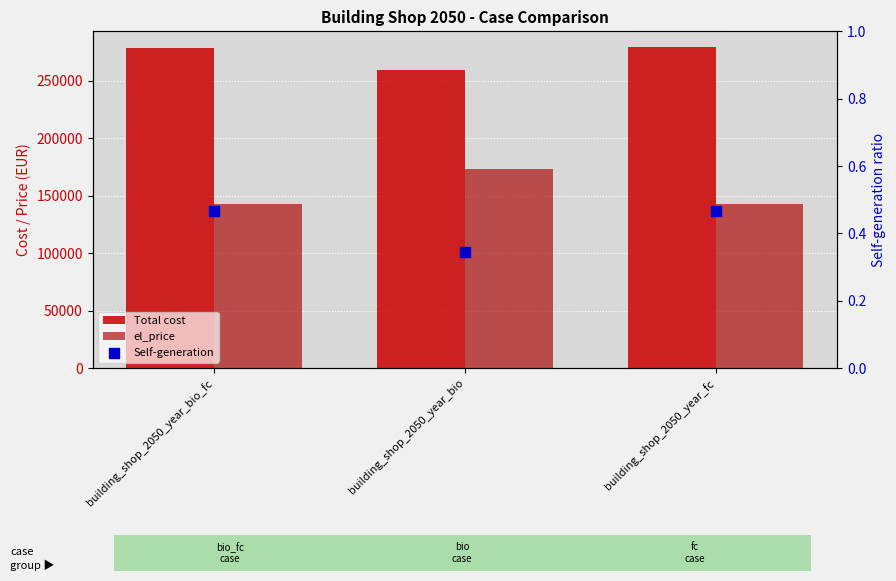

Which series contains the highest Y value?

Total cost